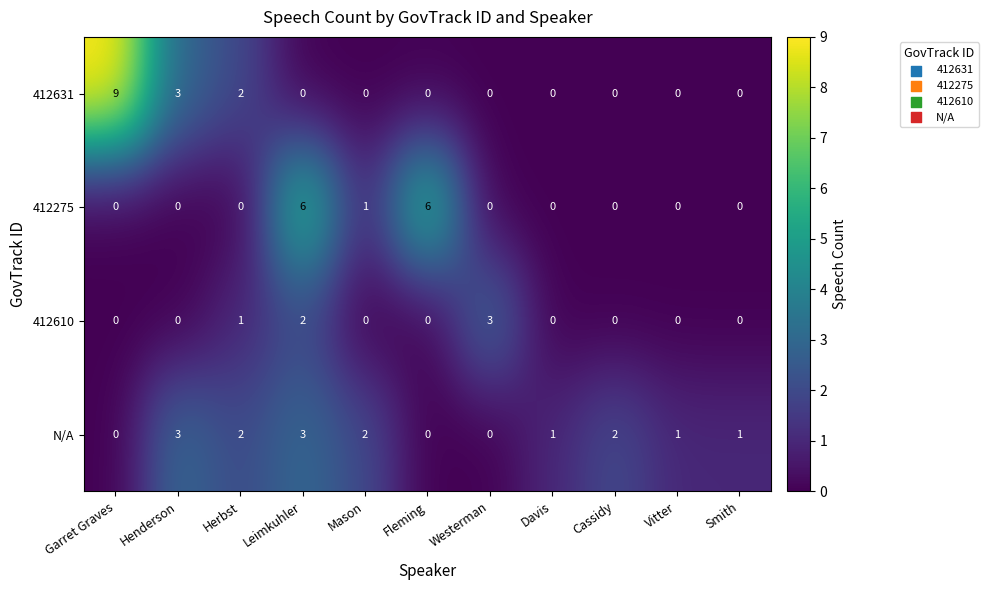

Between Cassidy and Smith, which series saw the biggest shift?

N/A